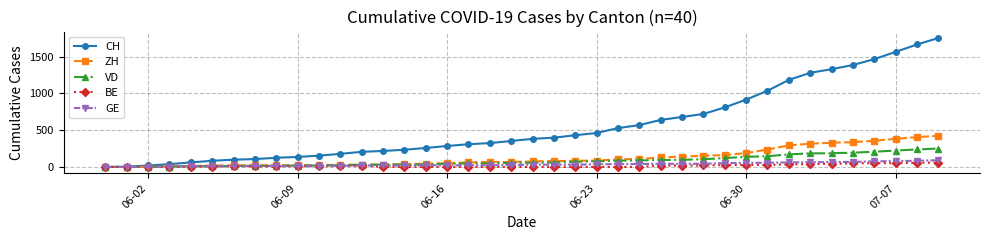

What is the maximum value shown in the chart?

1752